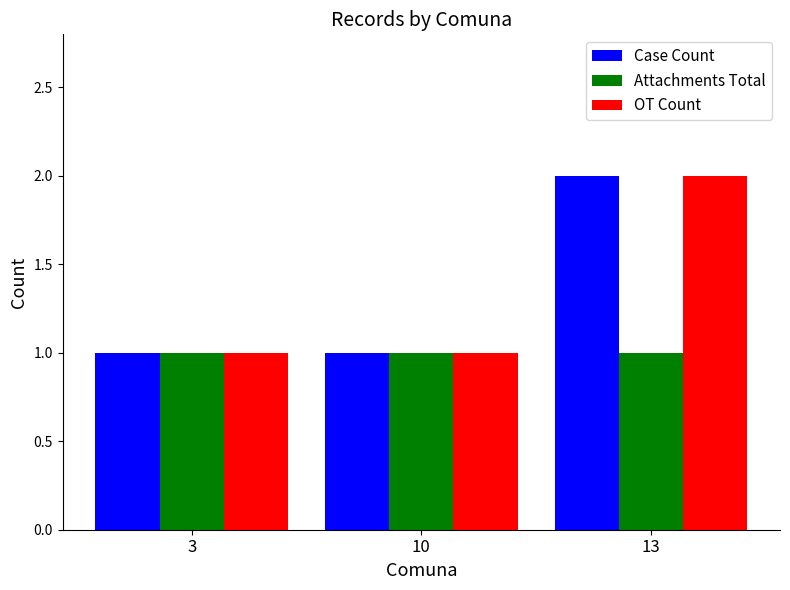

What are all the series names shown in the legend?

Case Count, Attachments Total, OT Count